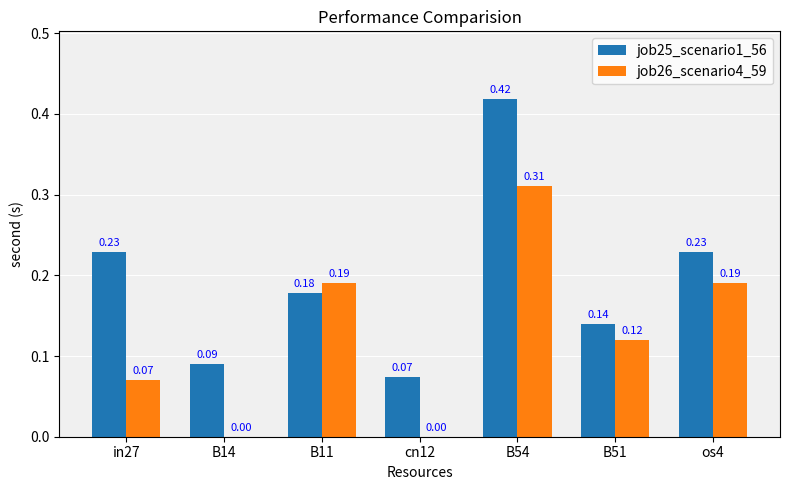

Which series has the largest total across all categories?

job25_scenario1_56